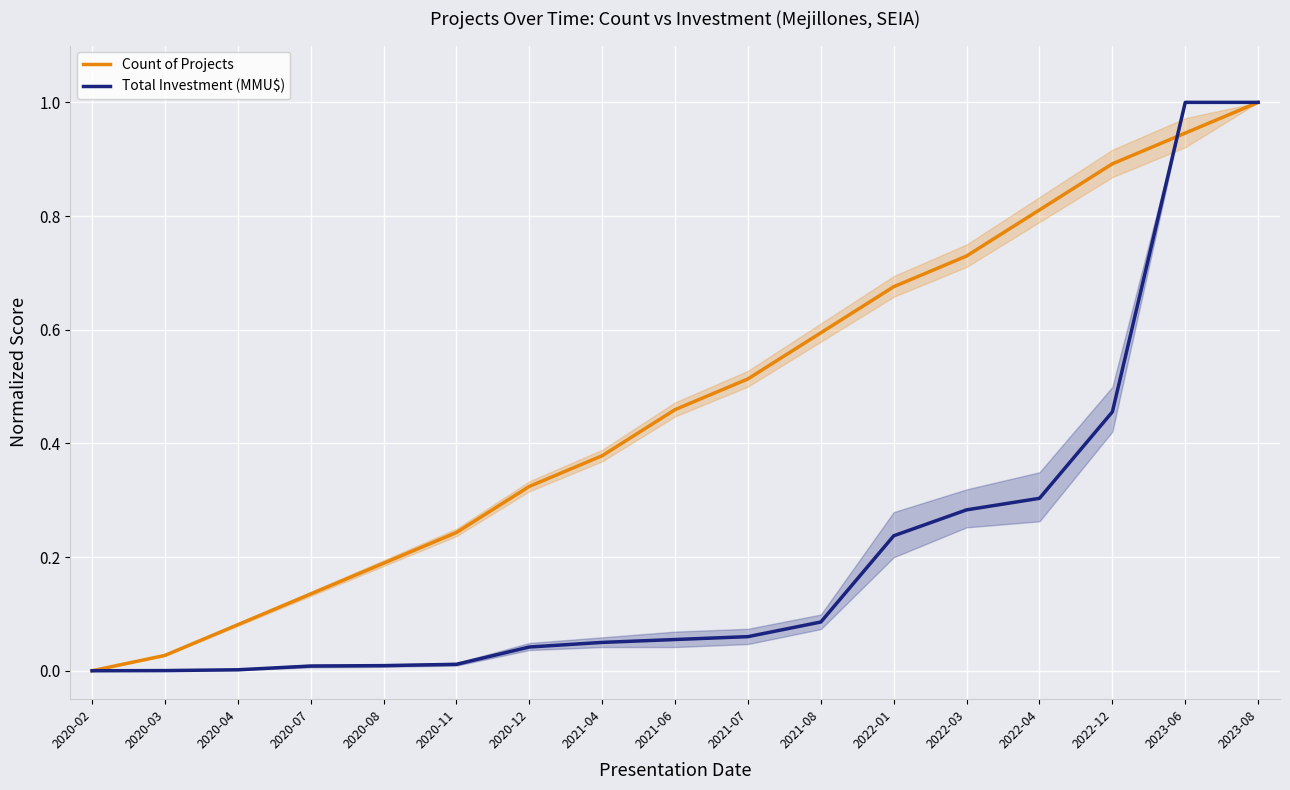

Rank the categories by Count of Projects value from highest to lowest.

2023-08, 2023-06, 2022-12, 2022-04, 2022-03, 2022-01, 2021-08, 2021-07, 2021-06, 2021-04, 2020-12, 2020-11, 2020-08, 2020-07, 2020-04, 2020-03, 2020-02